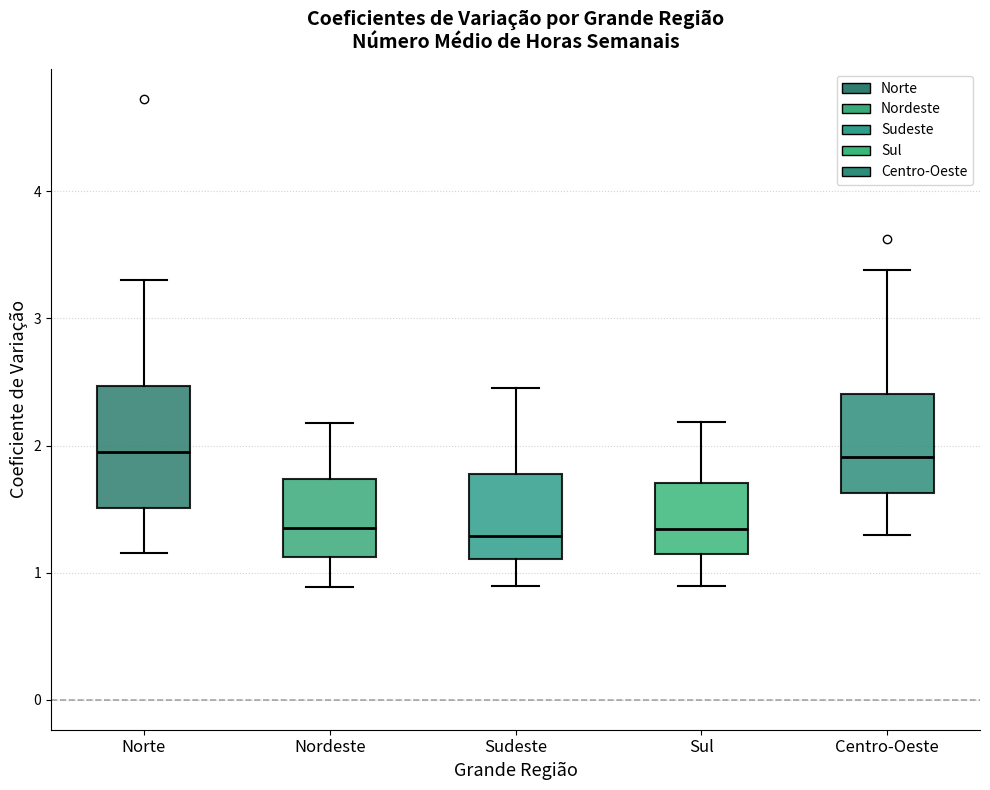

Comparing the boxes themselves (not the whiskers), which one is the tallest?

Norte